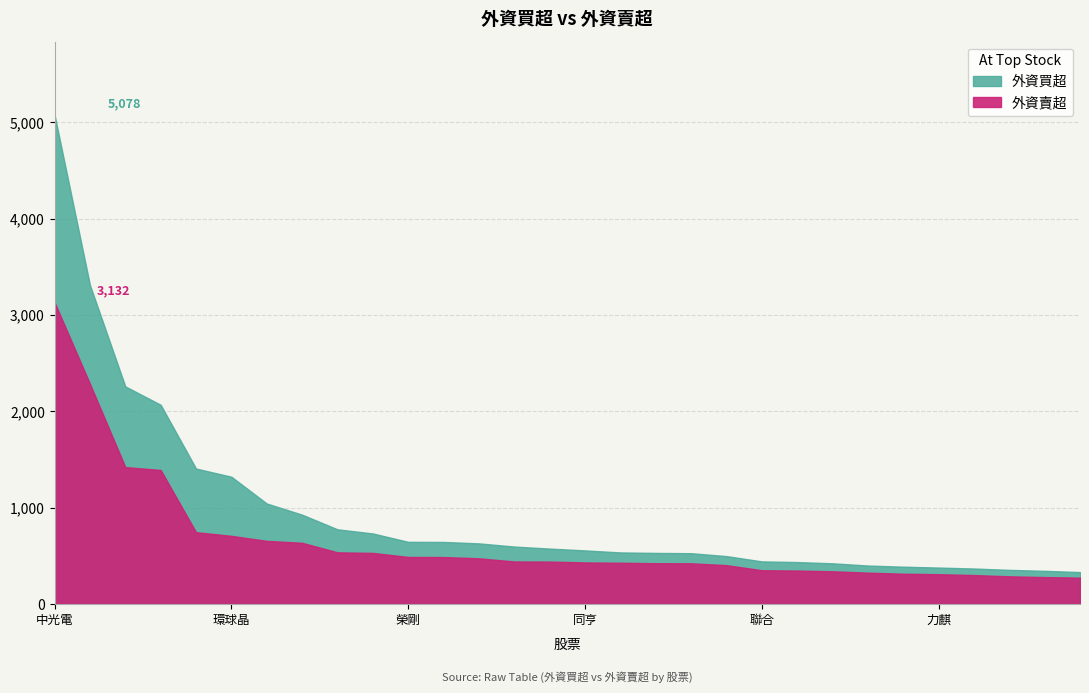

What is the average value of the 外資買超 series?

297